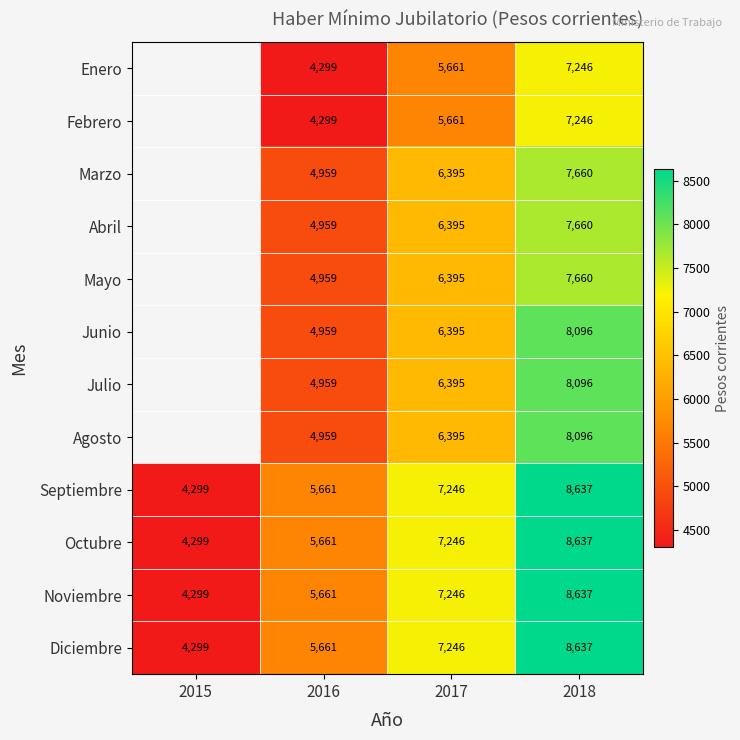

Is it true that Marzo equals 2996.1 at 2017?

False